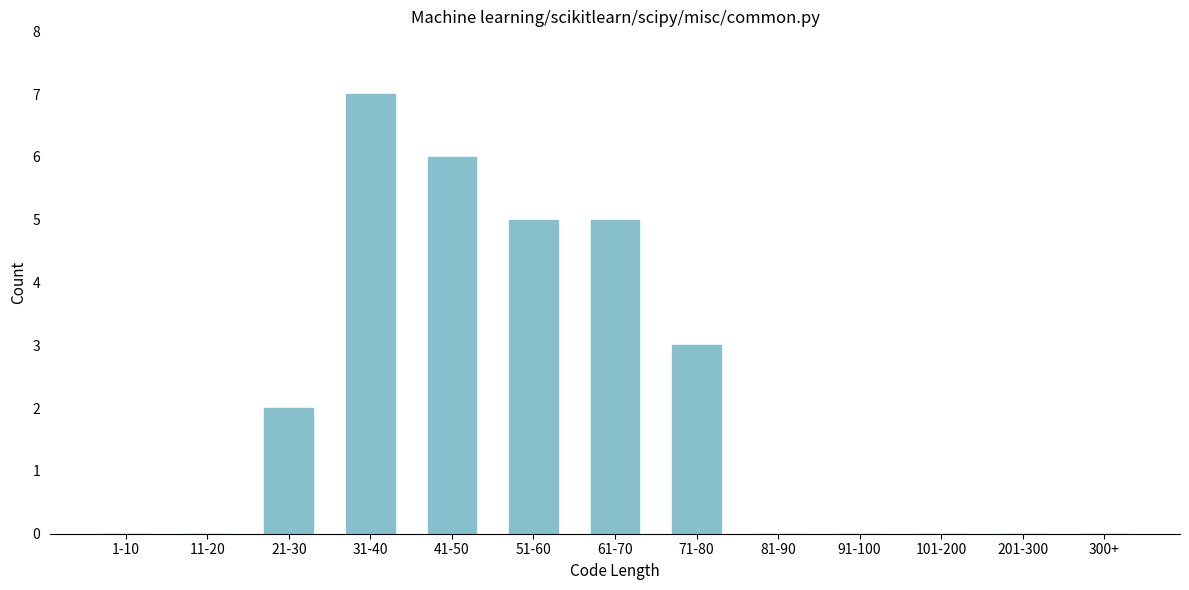

Reading left to right, list all the values displayed in this chart.

1-10=0	11-20=0	21-30=2	31-40=7	41-50=6	51-60=5	61-70=5	71-80=3	81-90=0	91-100=0	101-200=0	201-300=0	300+=0